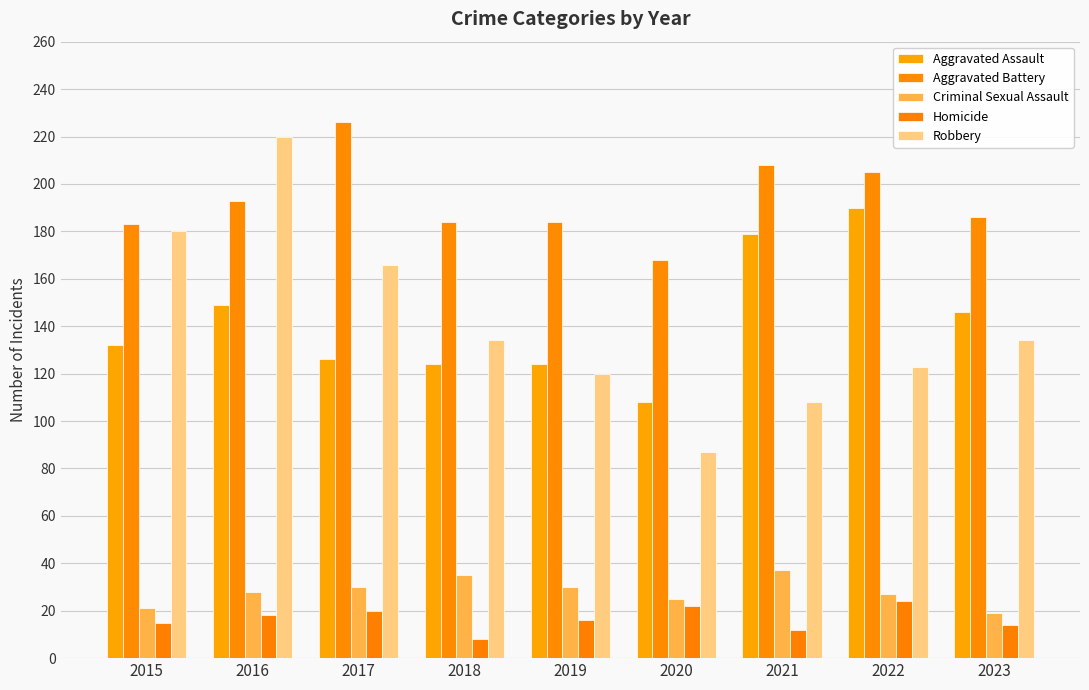

Rank the categories by Aggravated Battery value from lowest to highest.

2020, 2015, 2018, 2019, 2023, 2016, 2022, 2021, 2017